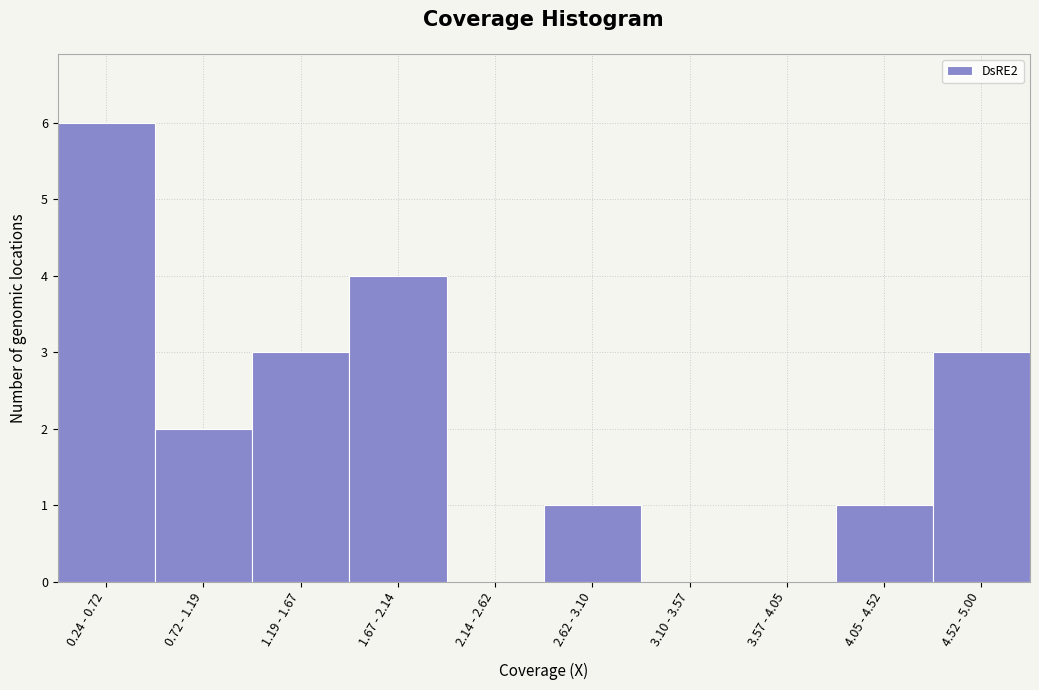

Reading right to left, what are all the values shown in this chart?

4.52 - 5.00=3	4.05 - 4.52=1	3.57 - 4.05=0	3.10 - 3.57=0	2.62 - 3.10=1	2.14 - 2.62=0	1.67 - 2.14=4	1.19 - 1.67=3	0.72 - 1.19=2	0.24 - 0.72=6